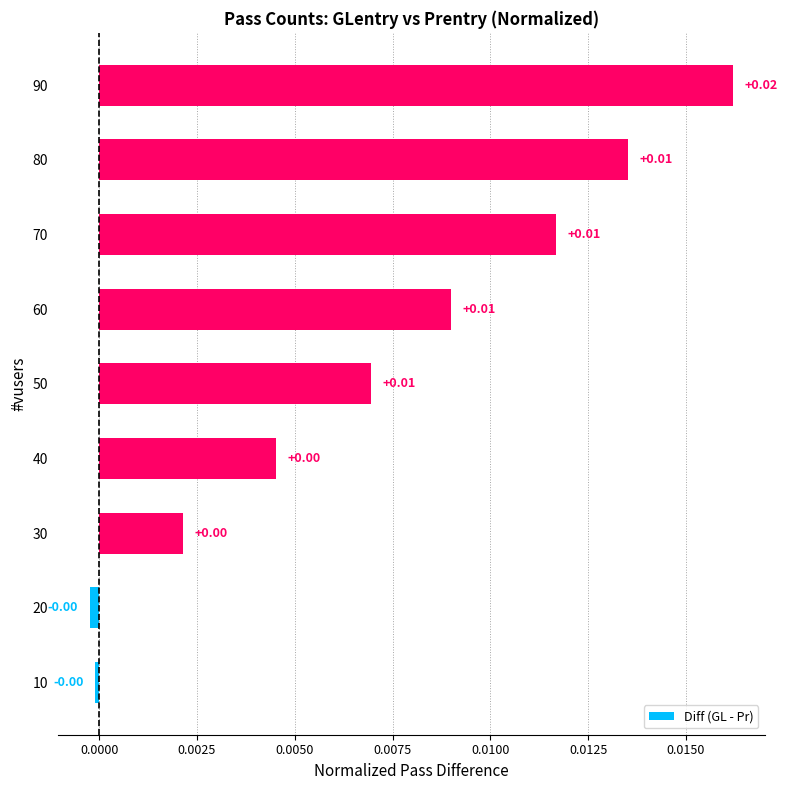

Are the bars horizontal?

Yes